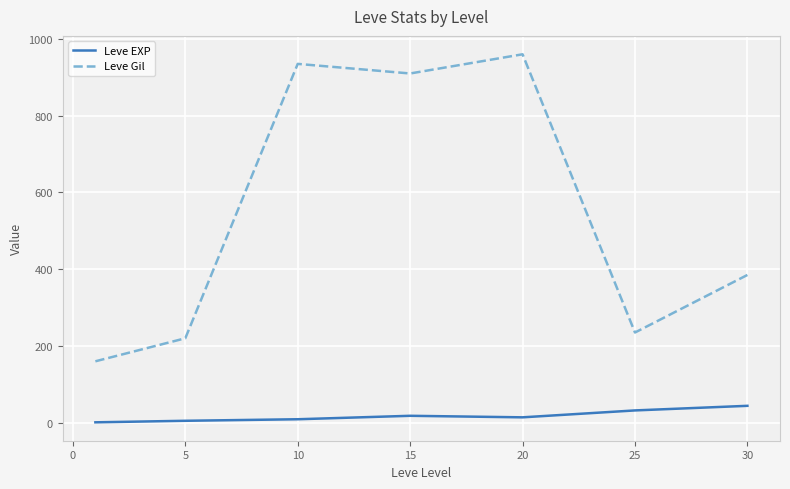

What is the difference between the maximum and minimum values in the Leve EXP series?

43